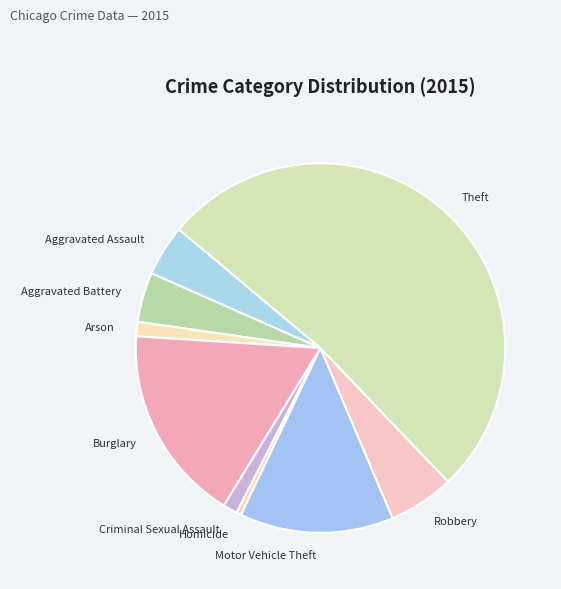

The Arson slice represents 11% of the pie. True or false?

False